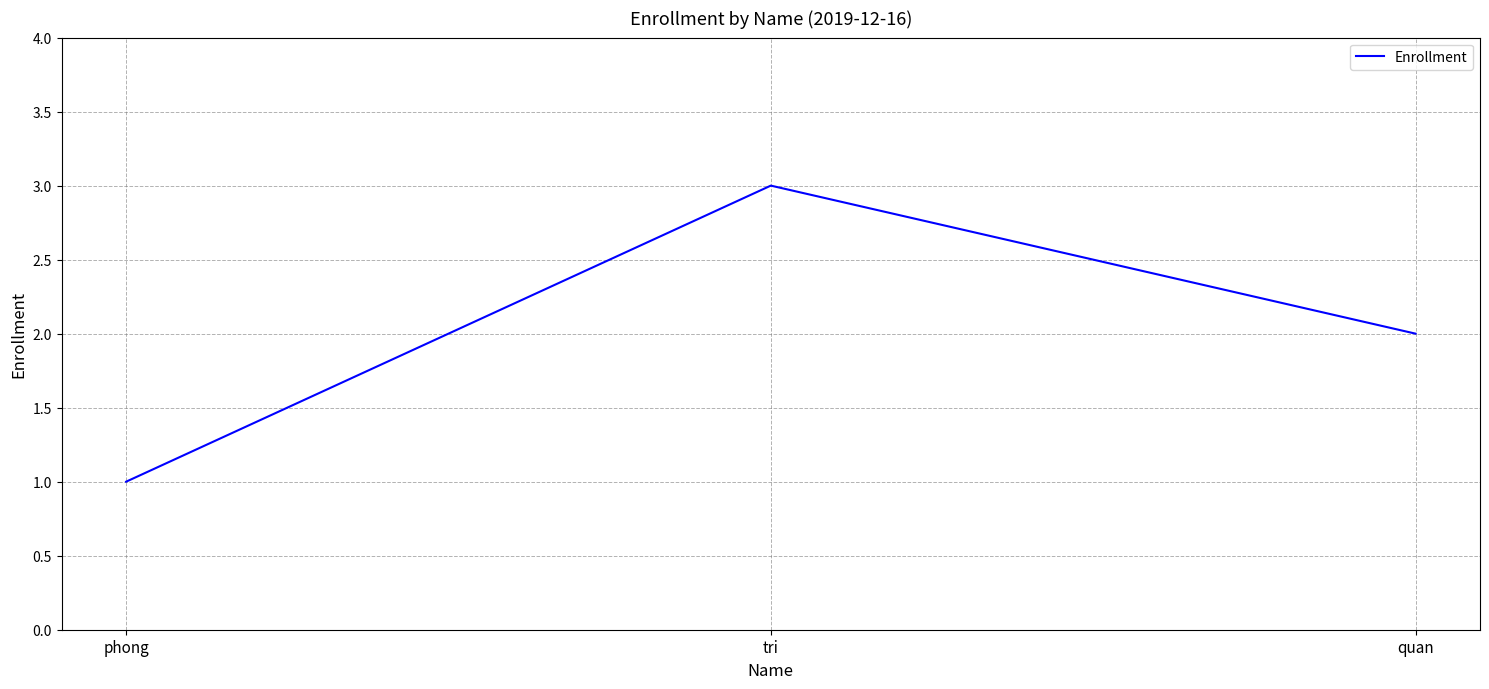

What is the minimum value shown in the chart?

1